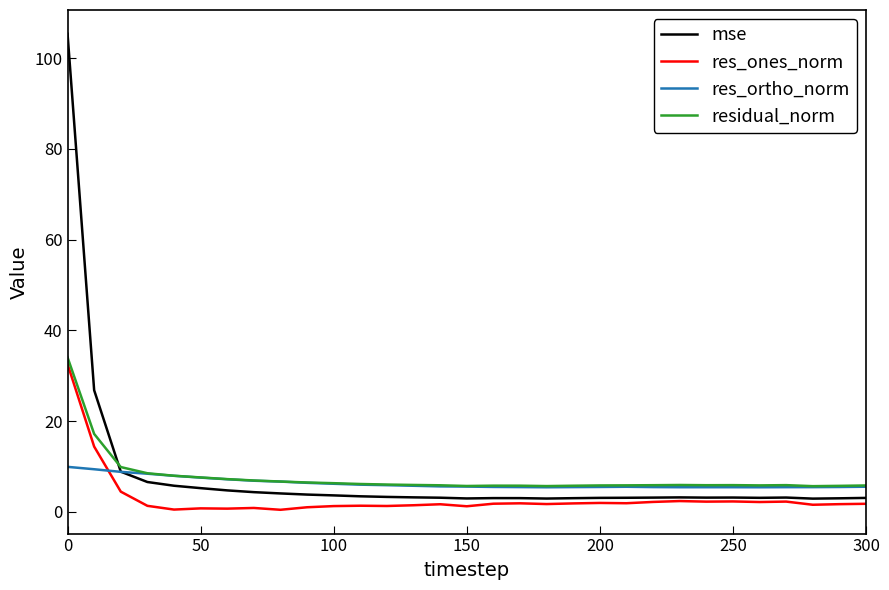

What is the difference between the maximum and minimum values in the res_ones_norm series?

32.1